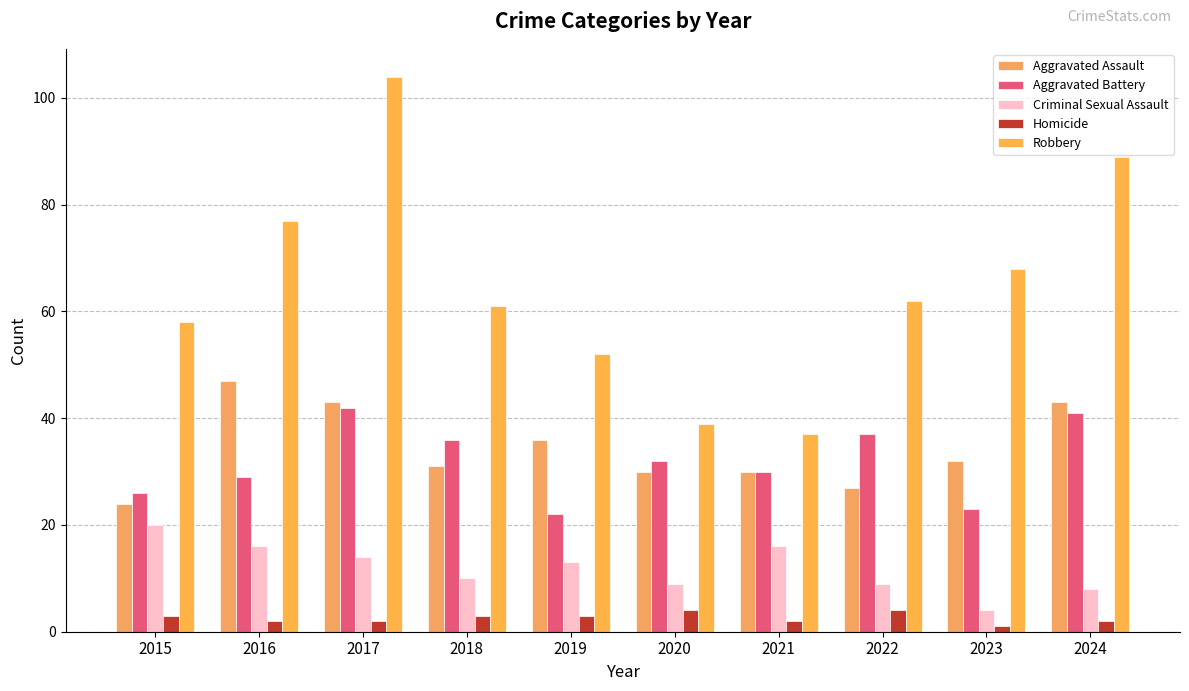

What is the highest value of the Aggravated Battery series?

42